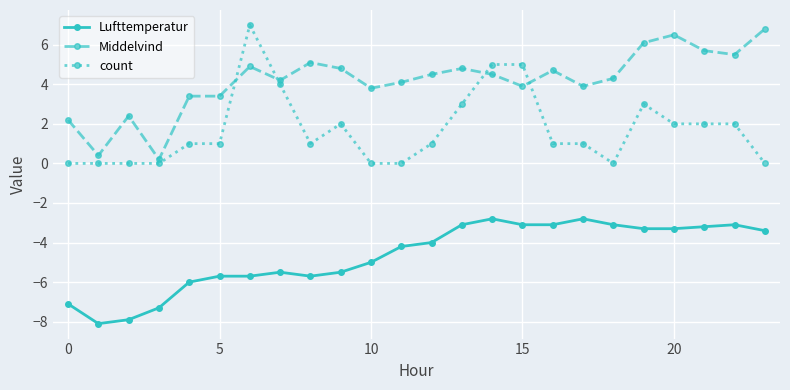

True or false: count has more than 0 interior local peaks.

True